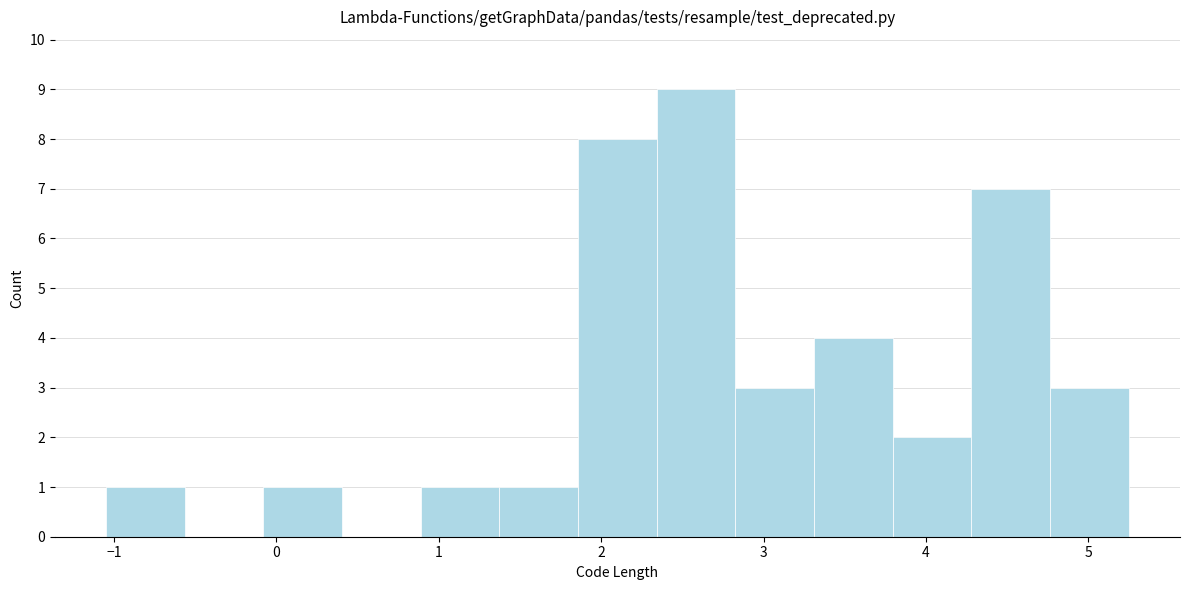

Reading left to right, transcribe this chart: for each bar, give the range it covers on the x-axis and its height. Neither the bar edges nor the heights are printed on the chart, so give them approximately, as read against the axes.

-1.0 to -0.6: 1
-0.6 to -0.1: 0
-0.1 to 0.4: 1
0.4 to 0.9: 0
0.9 to 1.4: 1
1.4 to 1.9: 1
1.9 to 2.3: 8
2.3 to 2.8: 9
2.8 to 3.3: 3
3.3 to 3.8: 4
3.8 to 4.3: 2
4.3 to 4.8: 7
4.8 to 5.3: 3